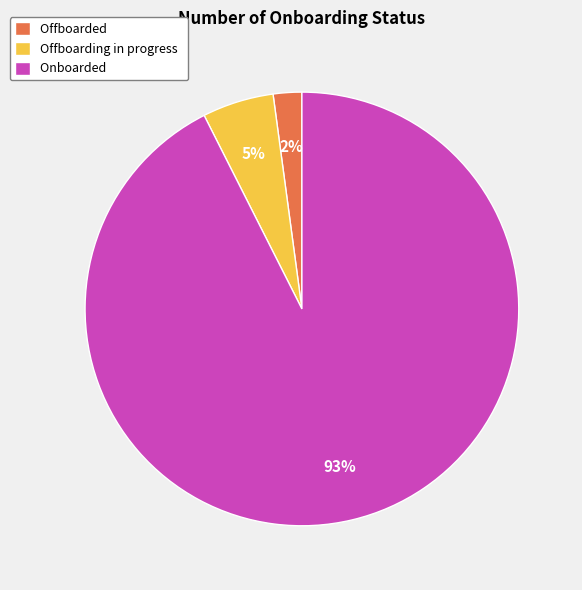

Is there a majority slice in this chart?

Yes